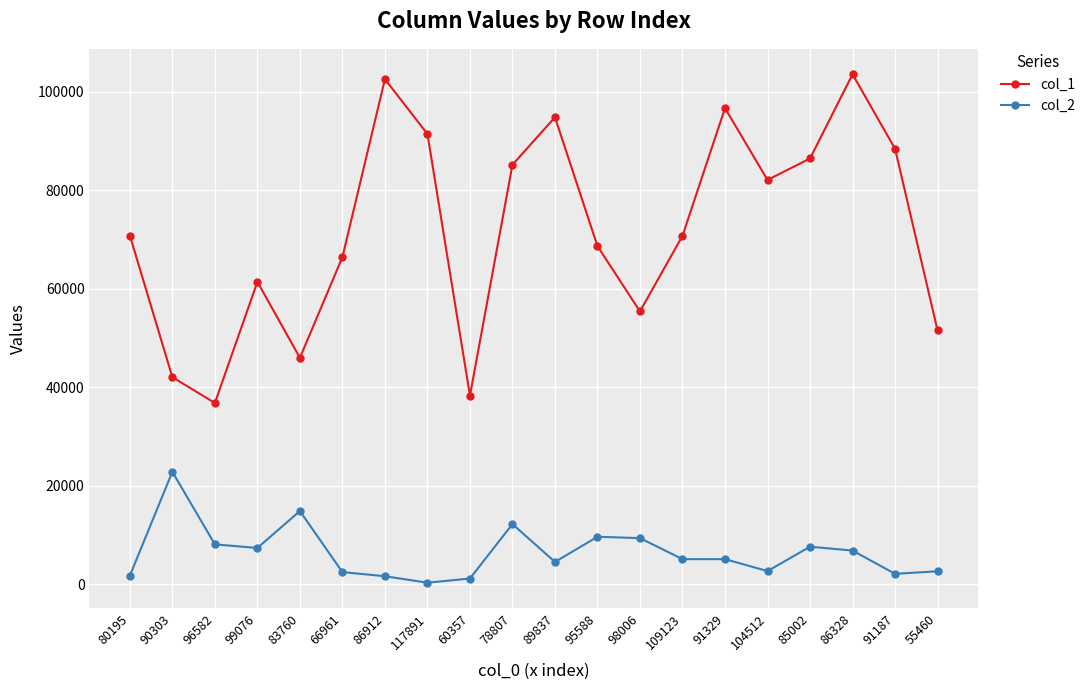

The col_2 series shows 22791 at 90303. True or false?

True